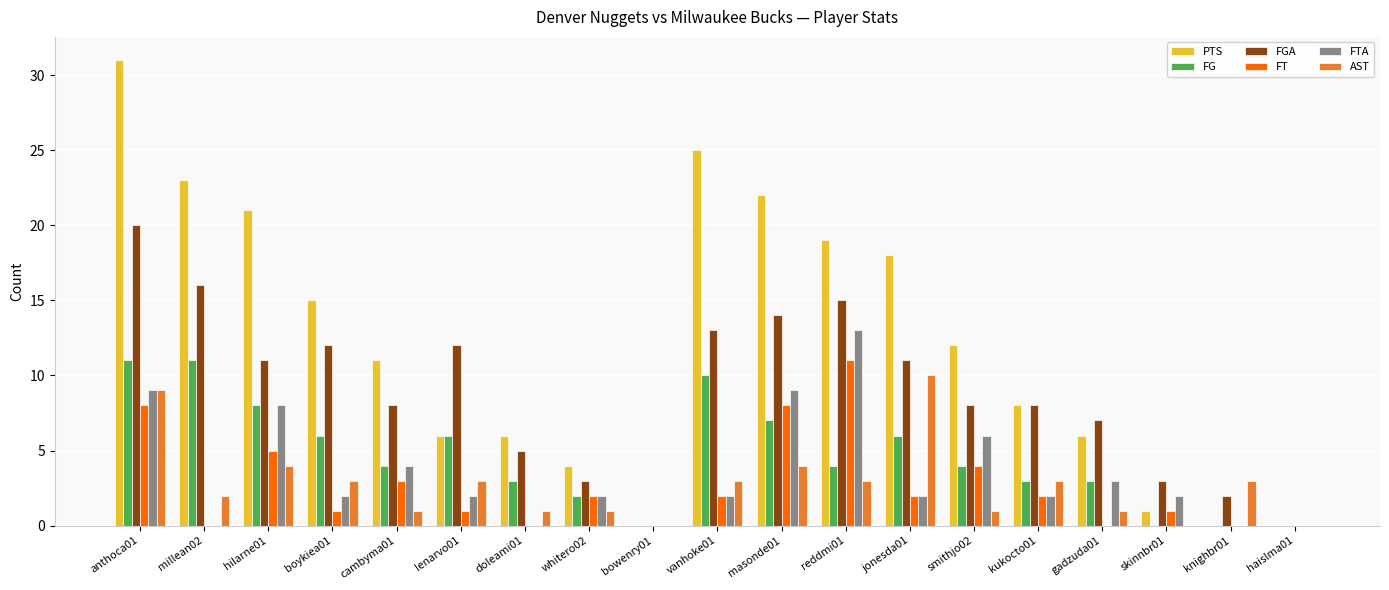

At which category is the sum across all series the highest?

anthoca01